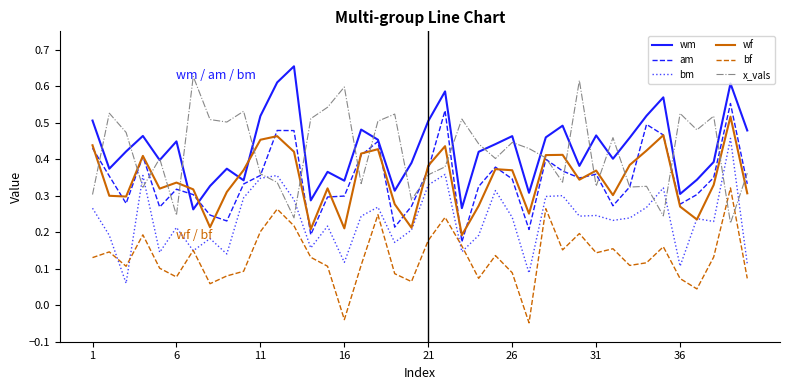

True or false: wm and bf intersect in this chart.

False